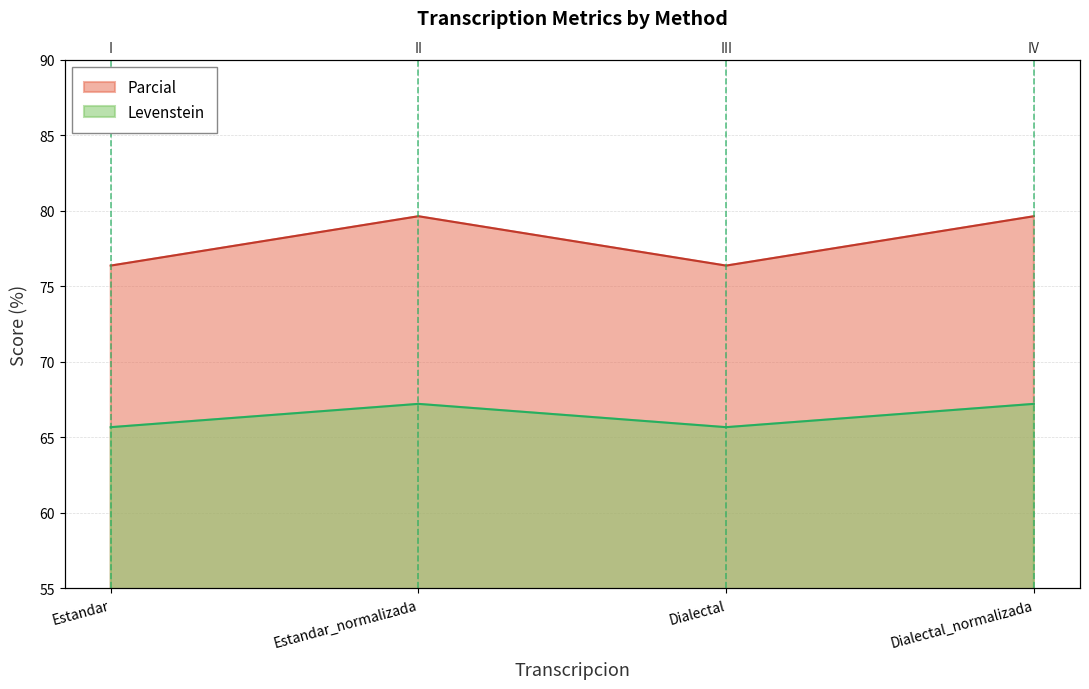

List the series in order of their peak value, lowest first.

Levenstein, Parcial